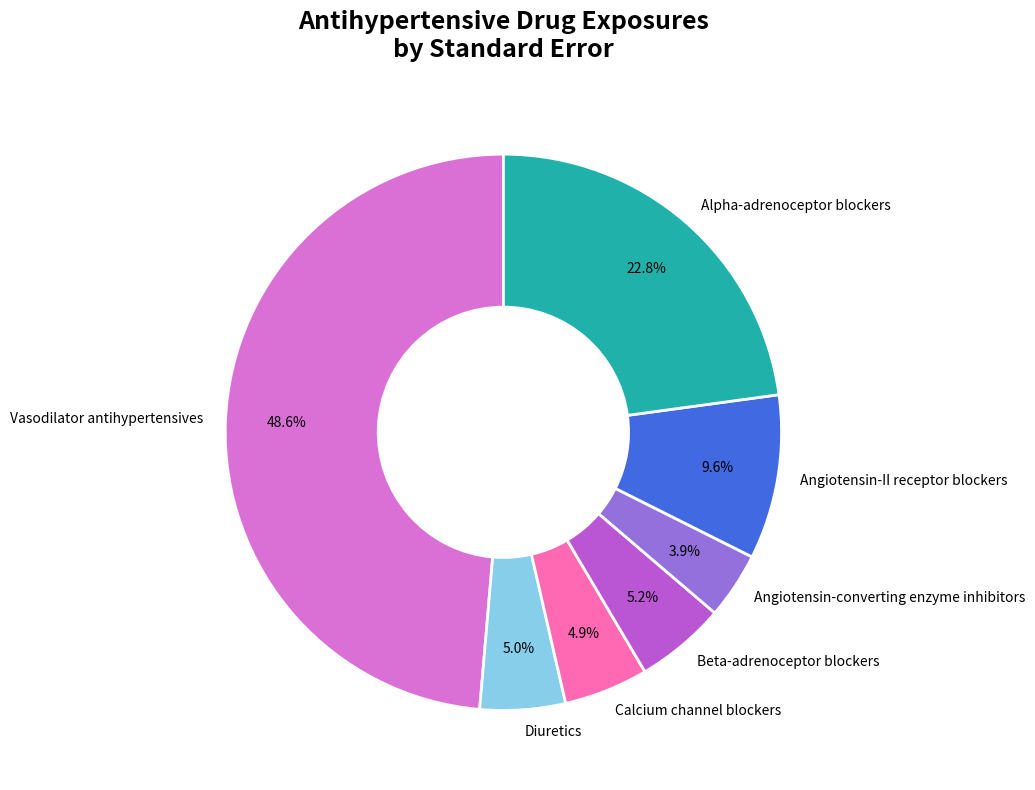

To the nearest percent, what portion does Diuretics represent?

5%